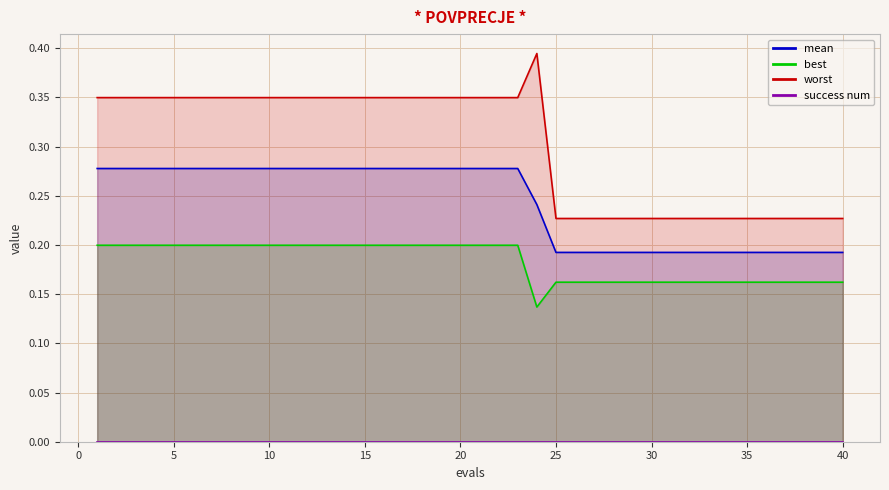

How many best values are between 0 and 1?

40